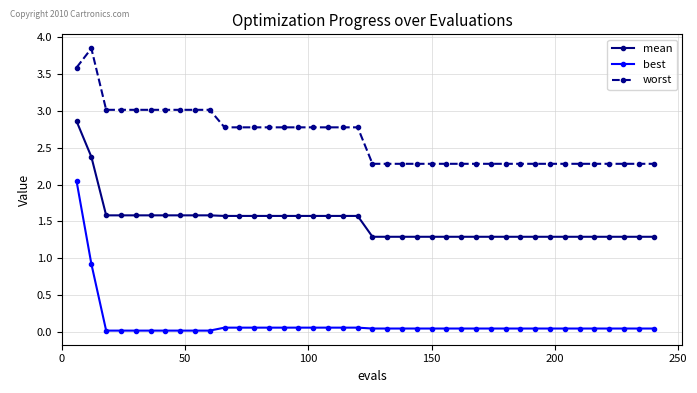

True or false: worst has more than 0 points higher than both neighbors.

True